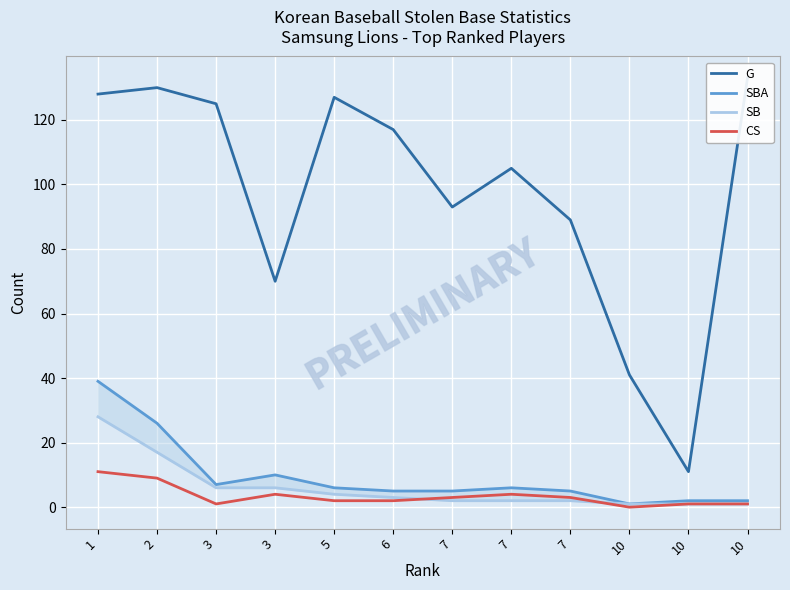

What is the sum of the SBA values at 5 and 7?

11